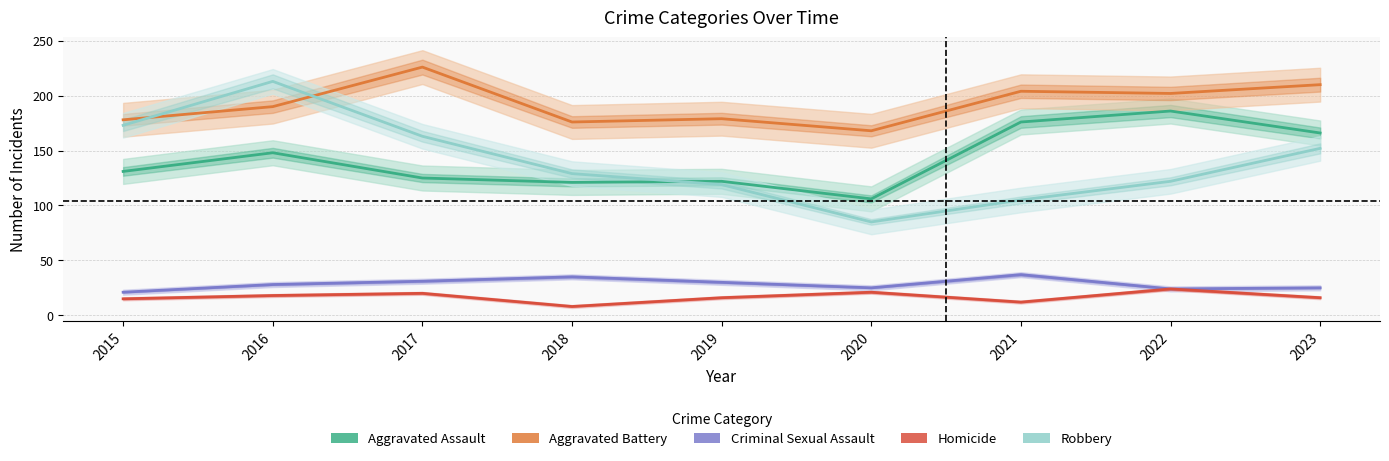

At which category does the chart reach its peak across all series?

2017